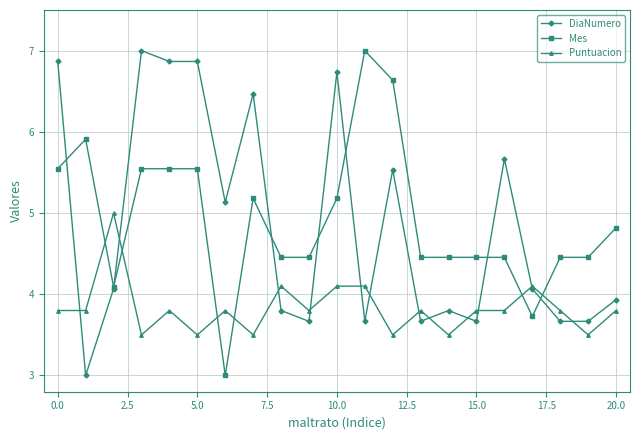

What is the greatest value displayed?

7.0